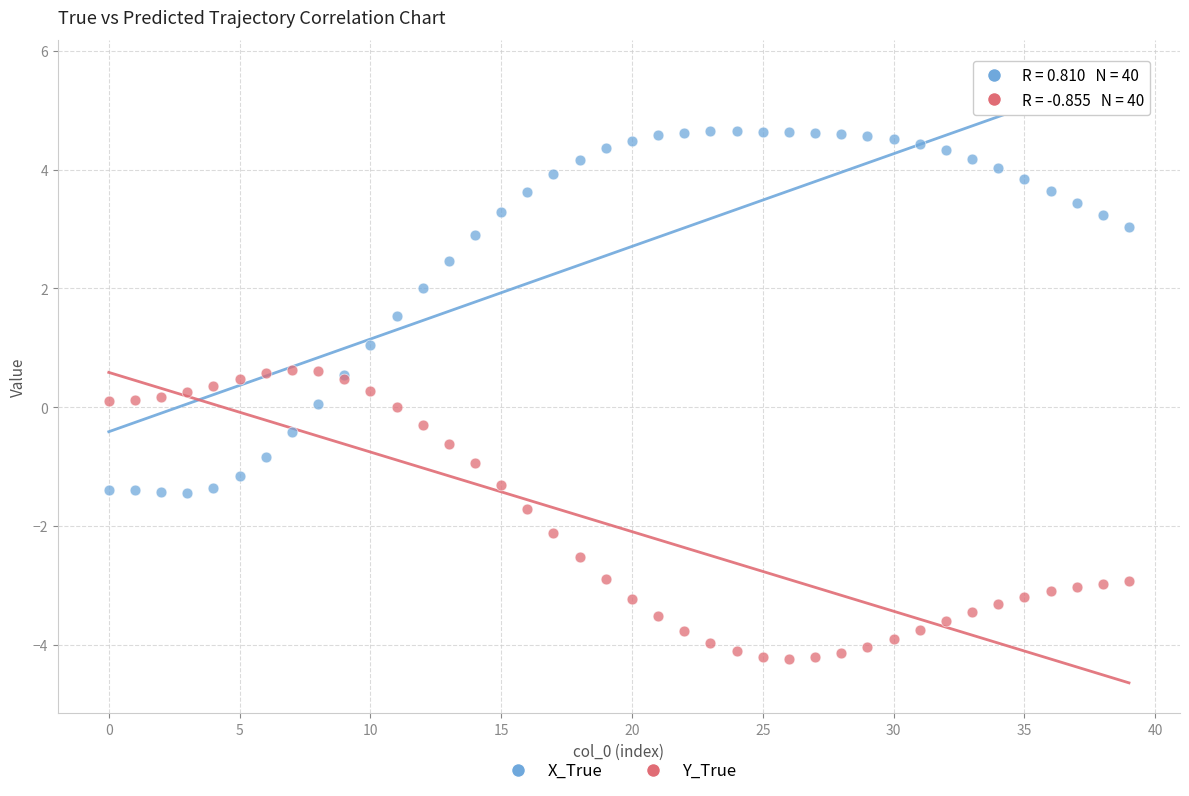

Which series has the widest spread of Y values?

X_True